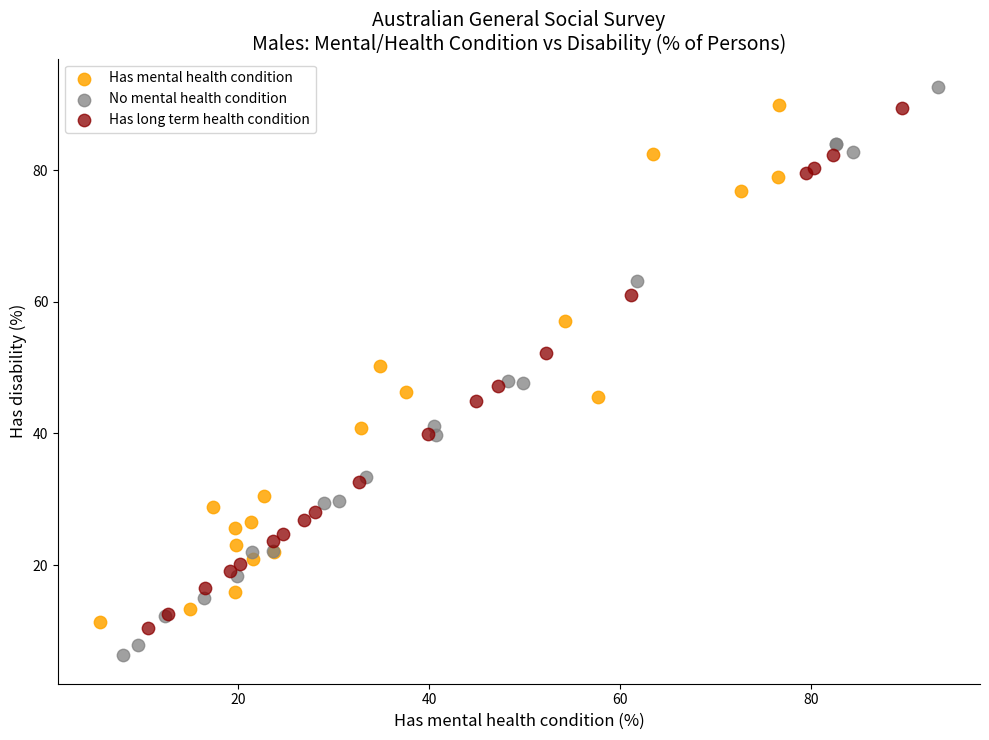

Which series reaches the maximum Y coordinate?

No mental health condition